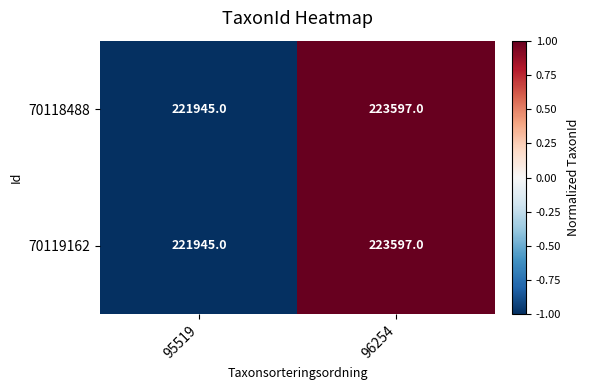

Rank the categories by 70118488 value from lowest to highest.

95519, 96254